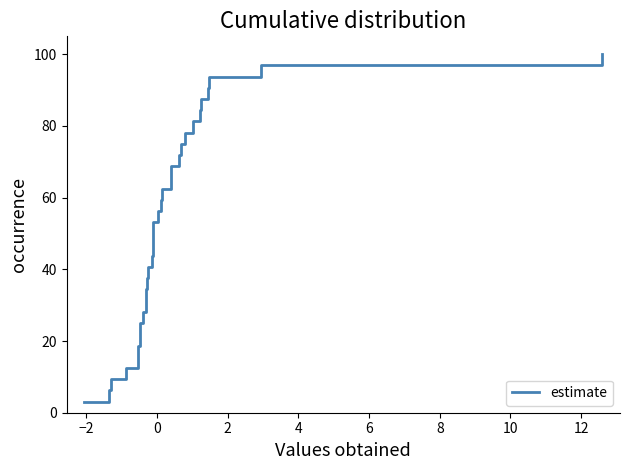

Is this an area chart (filled region under the line)?

No